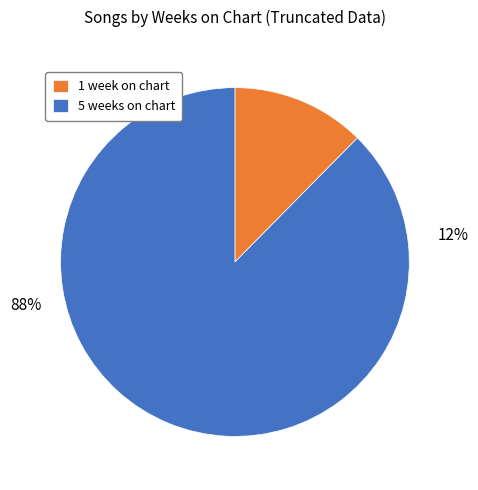

What is the largest slice in the pie chart?

5 weeks